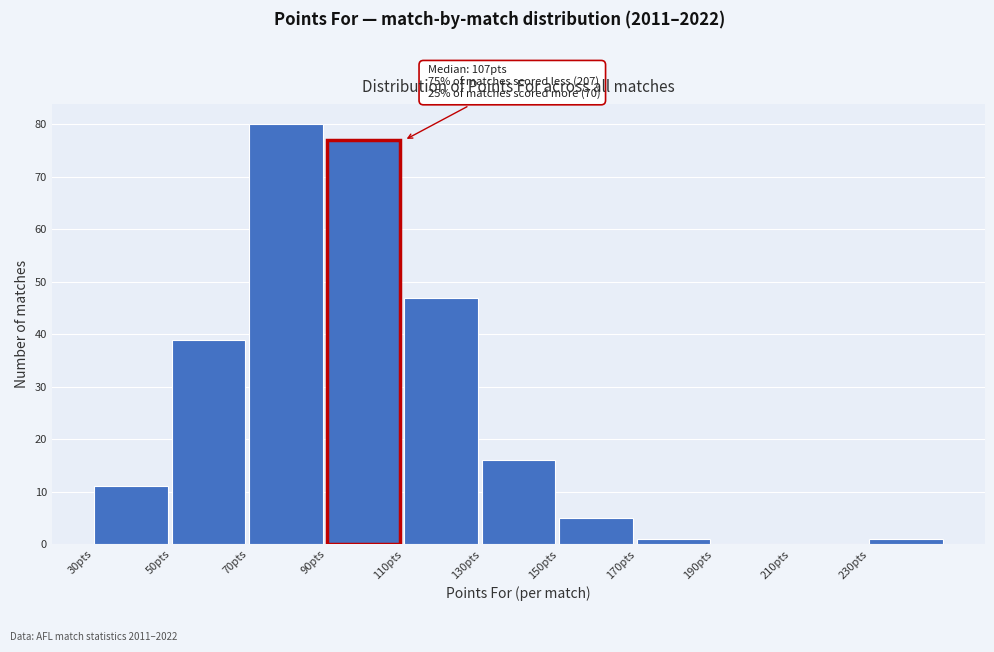

Over which range of the x-axis is the bar tallest?

70 to 90